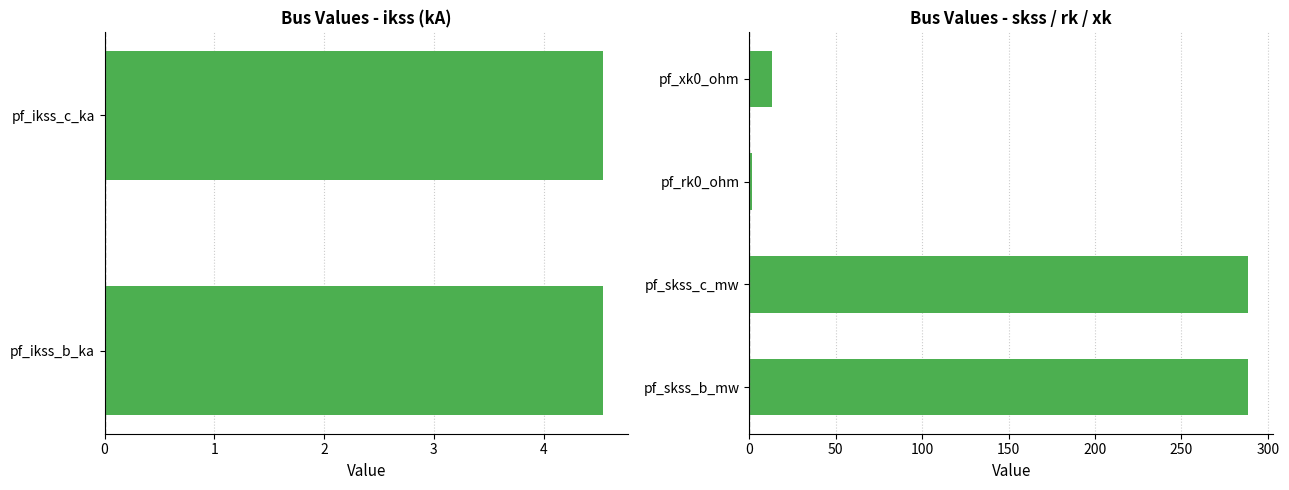

What is the maximum value for pf_skss_c_mw?

288.7